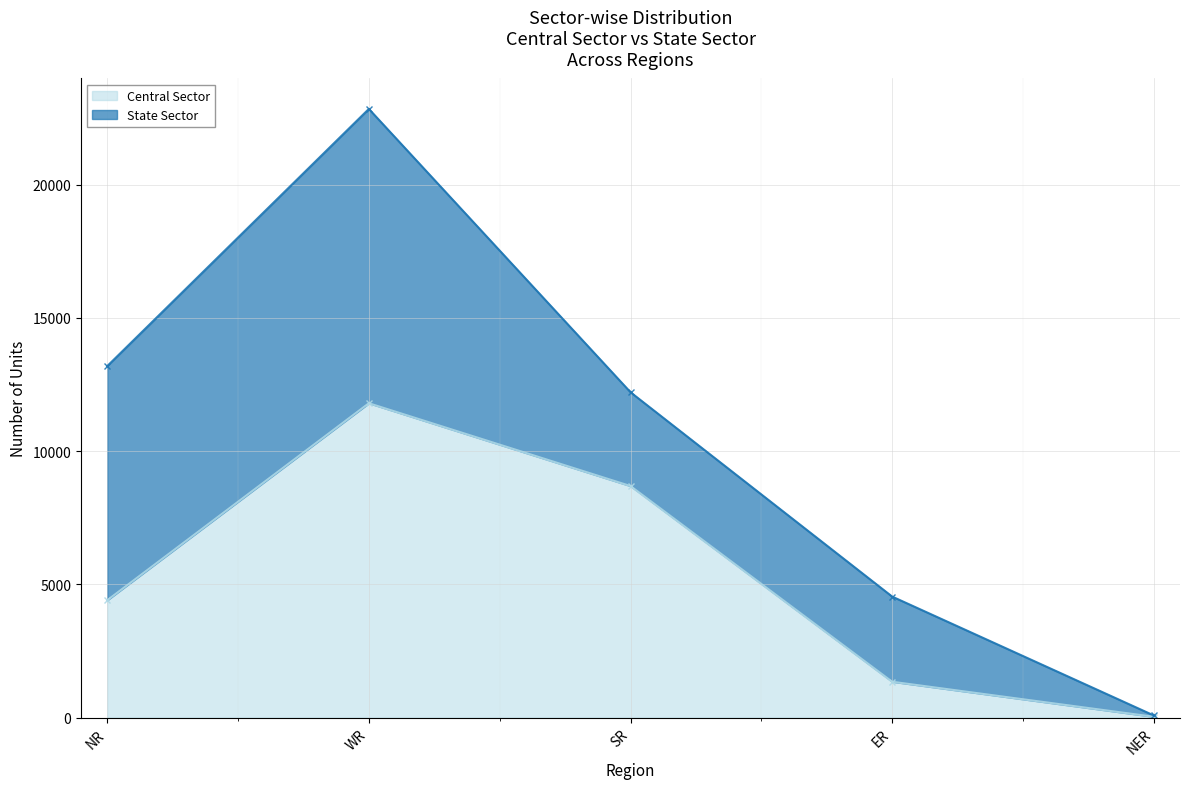

List the labels in order of value, smallest first.

NER, ER, NR, SR, WR